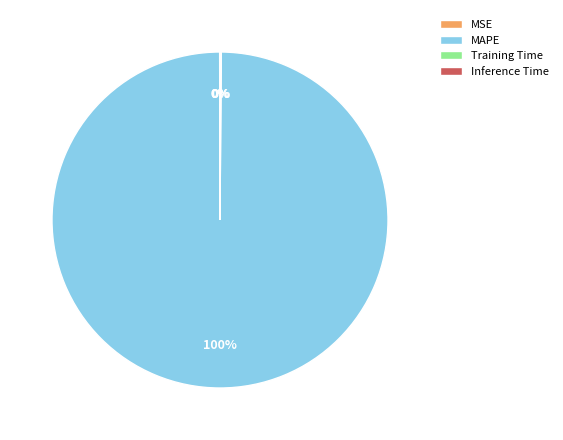

True or false: MAPE accounts for 94% of the total.

False